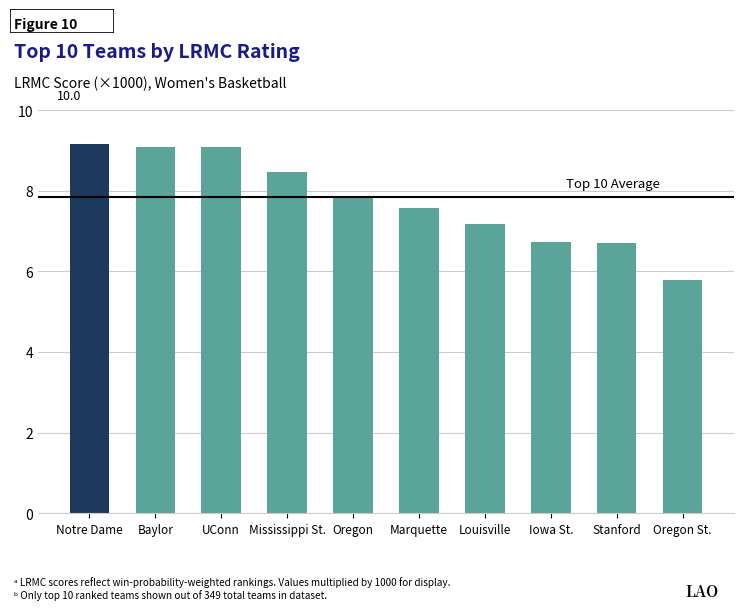

Reading left to right, what are all the values shown in this chart?

9.2	9.1	9.1	8.5	7.9	7.6	7.2	6.7	6.7	5.8